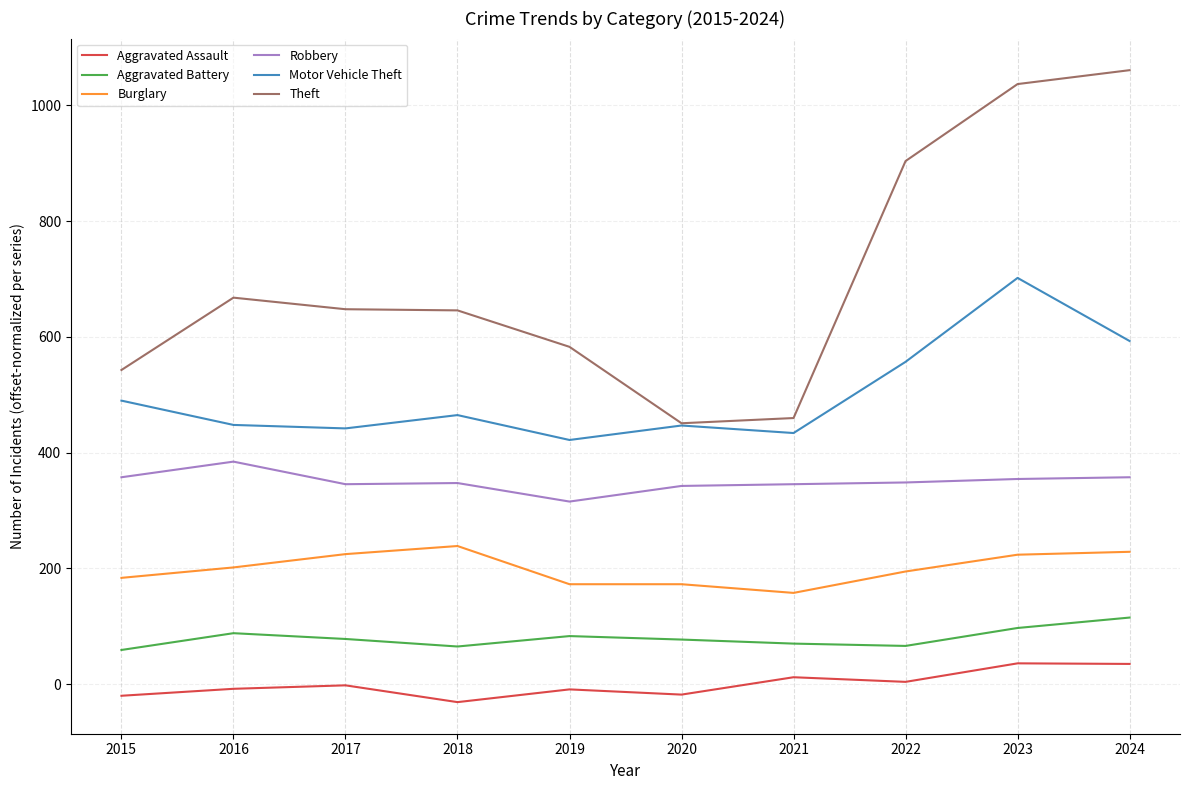

What is the spread (max minus min) of values at 2020?

468.8